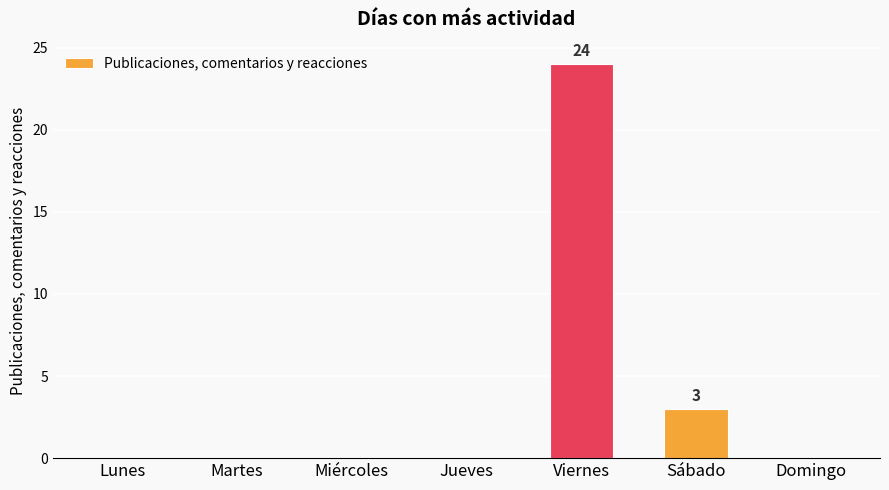

The chart shows a value of 0 at Martes. True or false?

True